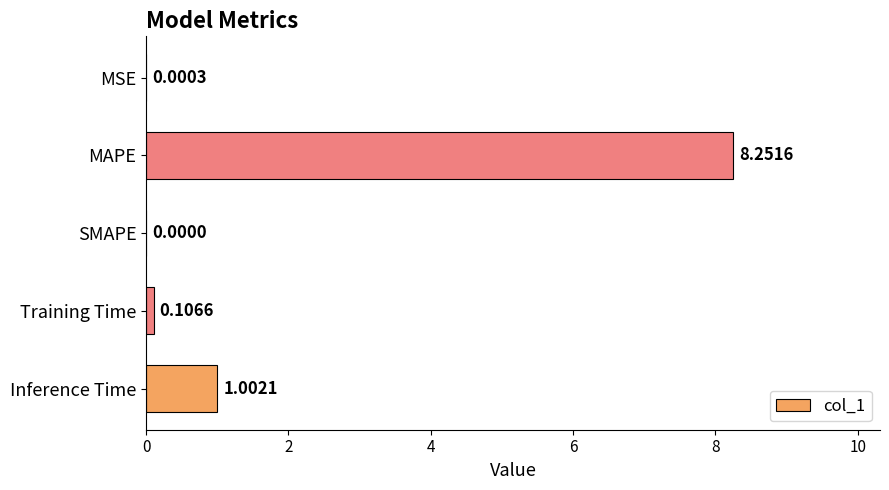

Which category has the highest value across all series?

MAPE